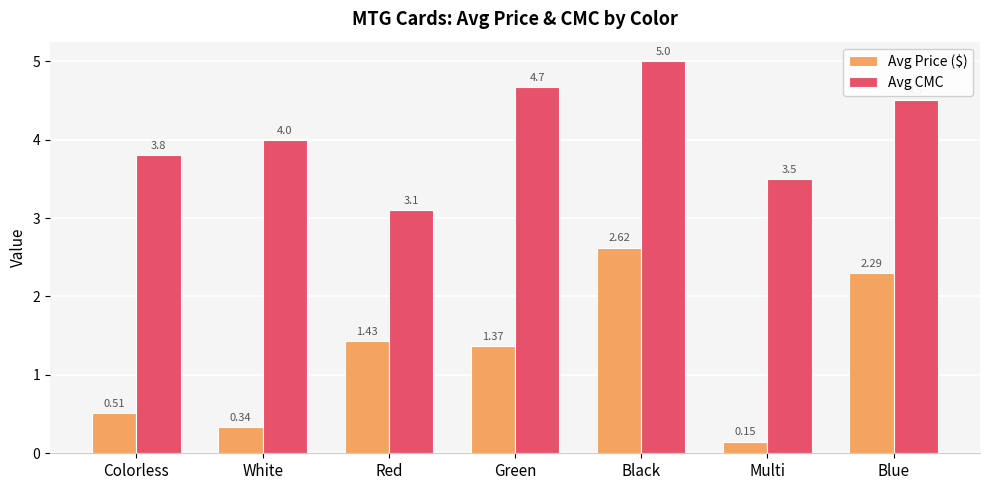

Which series has the widest spread of values?

Avg Price ($)